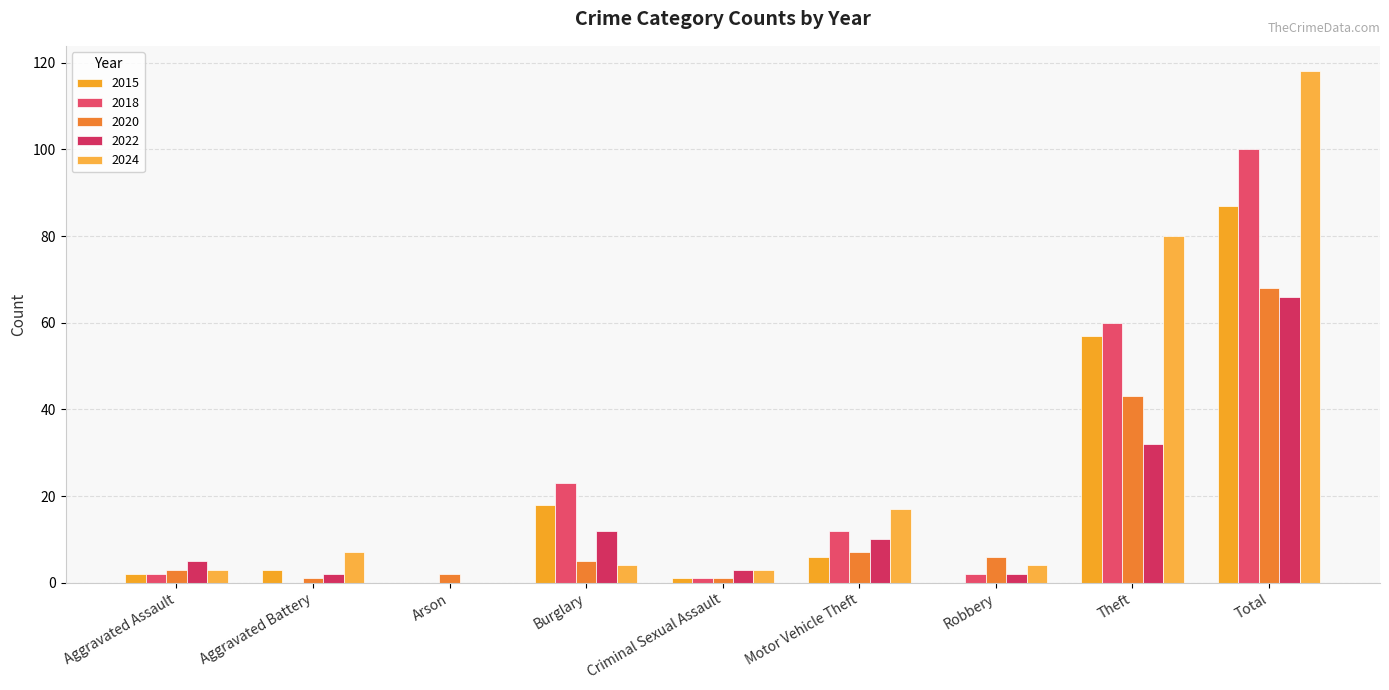

Reading left to right, transcribe all the data shown in this chart.

2015: Aggravated Assault=2	Aggravated Battery=3	Arson=0	Burglary=18	Criminal Sexual Assault=1	Motor Vehicle Theft=6	Robbery=0	Theft=57	Total=87
2018: Aggravated Assault=2	Aggravated Battery=0	Arson=0	Burglary=23	Criminal Sexual Assault=1	Motor Vehicle Theft=12	Robbery=2	Theft=60	Total=100
2020: Aggravated Assault=3	Aggravated Battery=1	Arson=2	Burglary=5	Criminal Sexual Assault=1	Motor Vehicle Theft=7	Robbery=6	Theft=43	Total=68
2022: Aggravated Assault=5	Aggravated Battery=2	Arson=0	Burglary=12	Criminal Sexual Assault=3	Motor Vehicle Theft=10	Robbery=2	Theft=32	Total=66
2024: Aggravated Assault=3	Aggravated Battery=7	Arson=0	Burglary=4	Criminal Sexual Assault=3	Motor Vehicle Theft=17	Robbery=4	Theft=80	Total=118